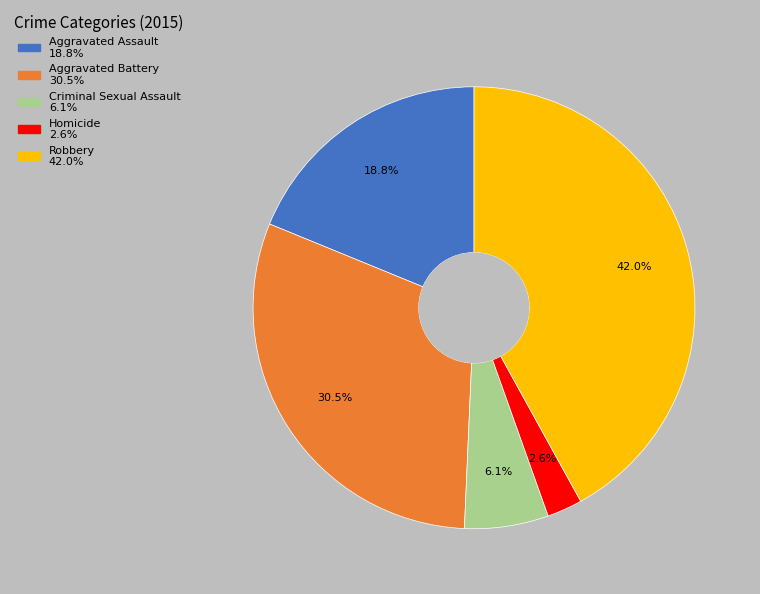

To the nearest percent, what is the difference between the Robbery and Criminal Sexual Assault slice percentages?

36%